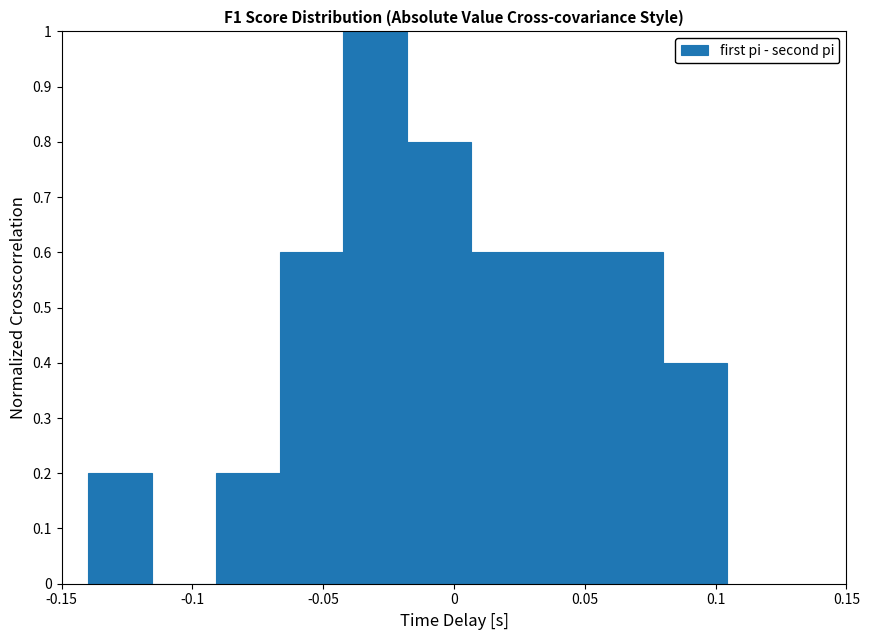

Reading left to right, transcribe this chart: for each bar, give the range it covers on the x-axis and its height. Neither the bar edges nor the heights are printed on the chart, so give them approximately, as read against the axes.

-0.140 to -0.115: 0.2
-0.115 to -0.090: 0
-0.090 to -0.065: 0.2
-0.065 to -0.040: 0.6
-0.040 to -0.020: 1.0
-0.020 to 0.005: 0.8
0.005 to 0.030: 0.6
0.030 to 0.055: 0.6
0.055 to 0.080: 0.6
0.080 to 0.105: 0.4